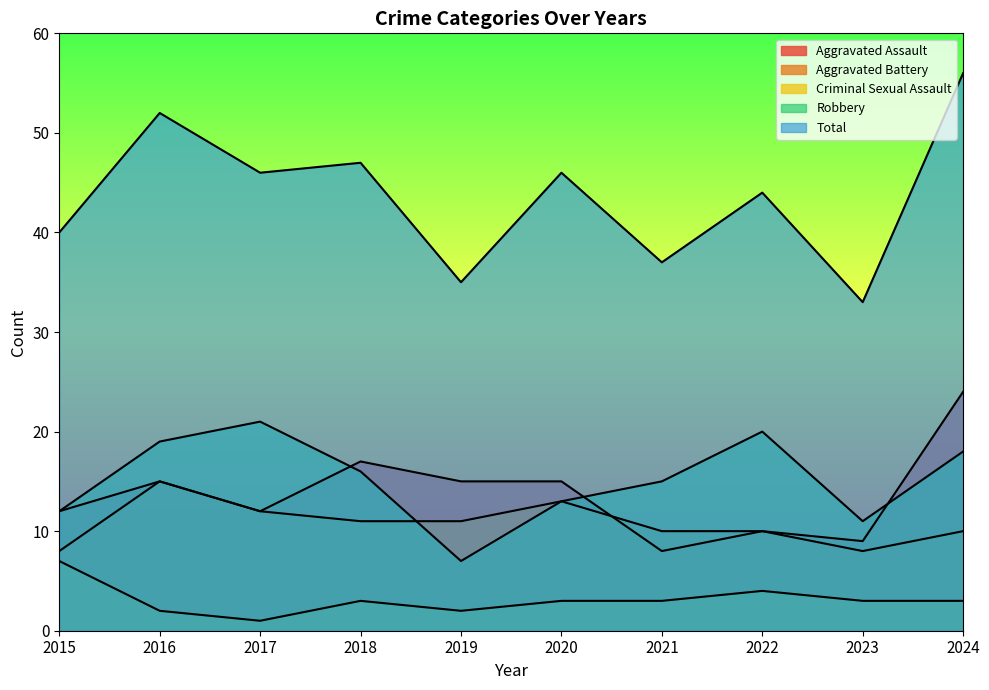

What is the sum of the Total values at 2016 and 2019?

87